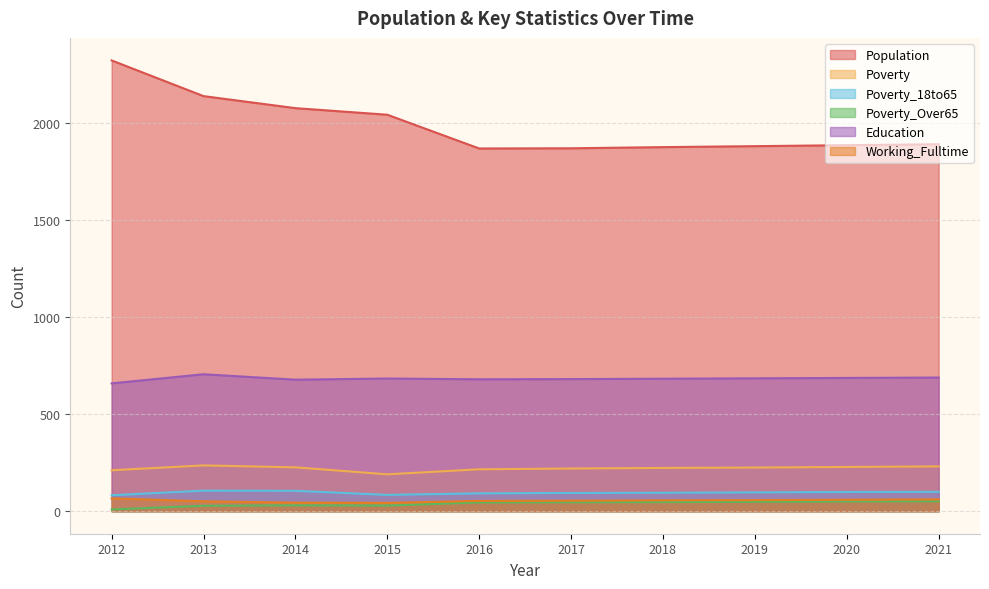

True or false: Poverty and Education intersect in this chart.

False